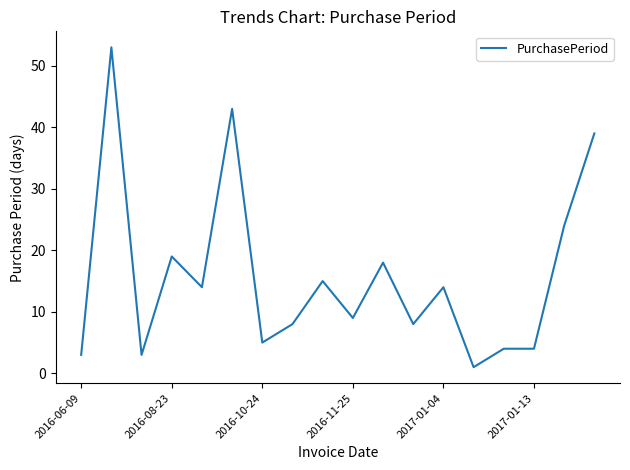

Does the chart have visible grid lines?

No